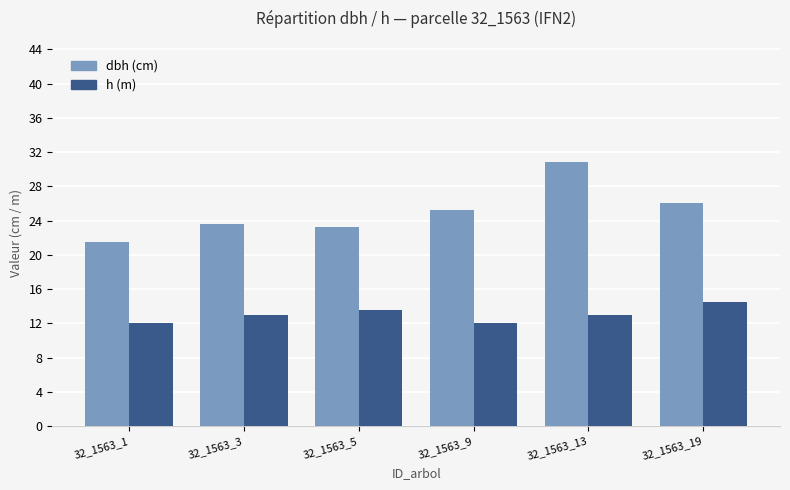

What is the greatest value displayed?

30.8